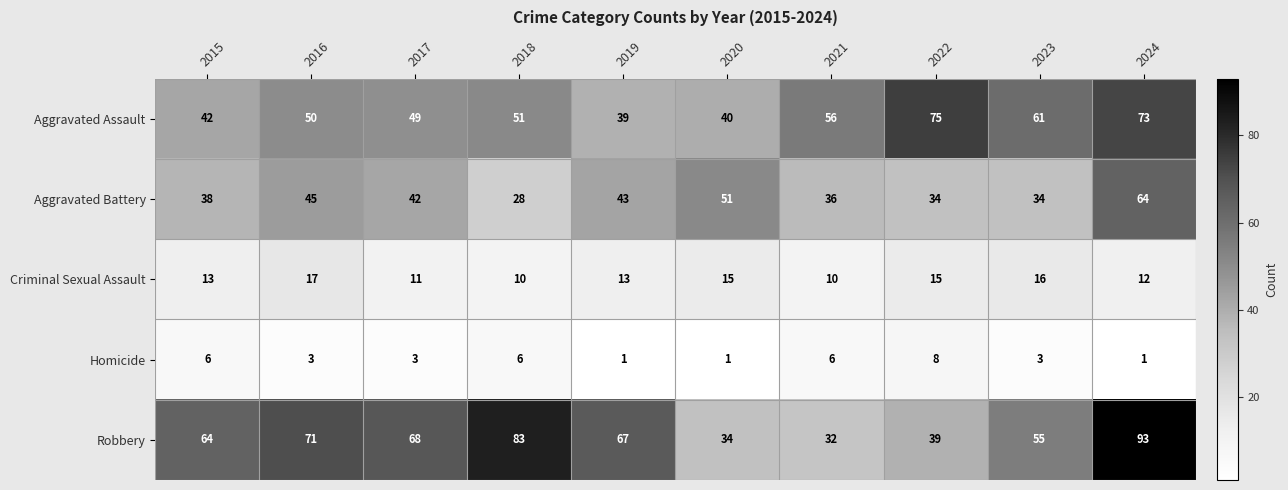

What is the difference between the second highest and minimum values in the Criminal Sexual Assault series?

6